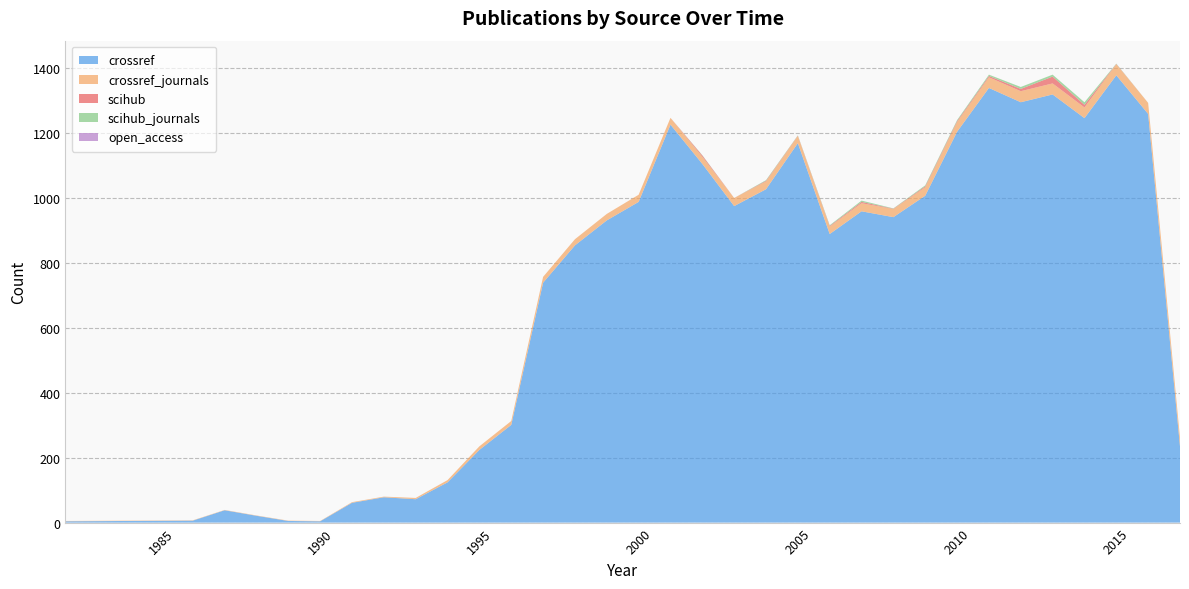

Does the chart have visible grid lines?

Yes